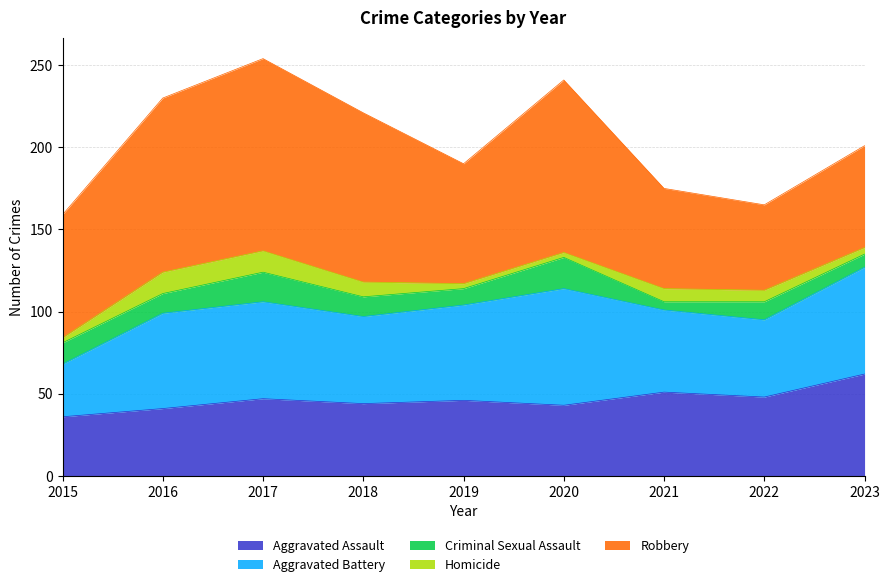

How many categories are shown in the chart?

9